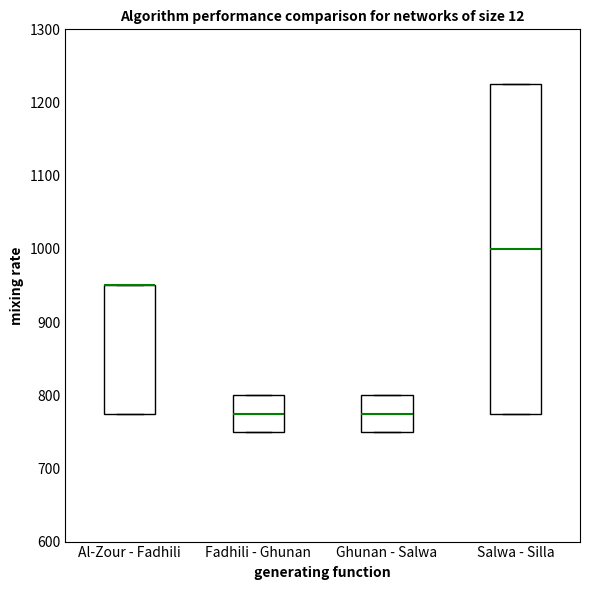

Which box is the tallest, from its lower edge to its upper edge?

Salwa - Silla